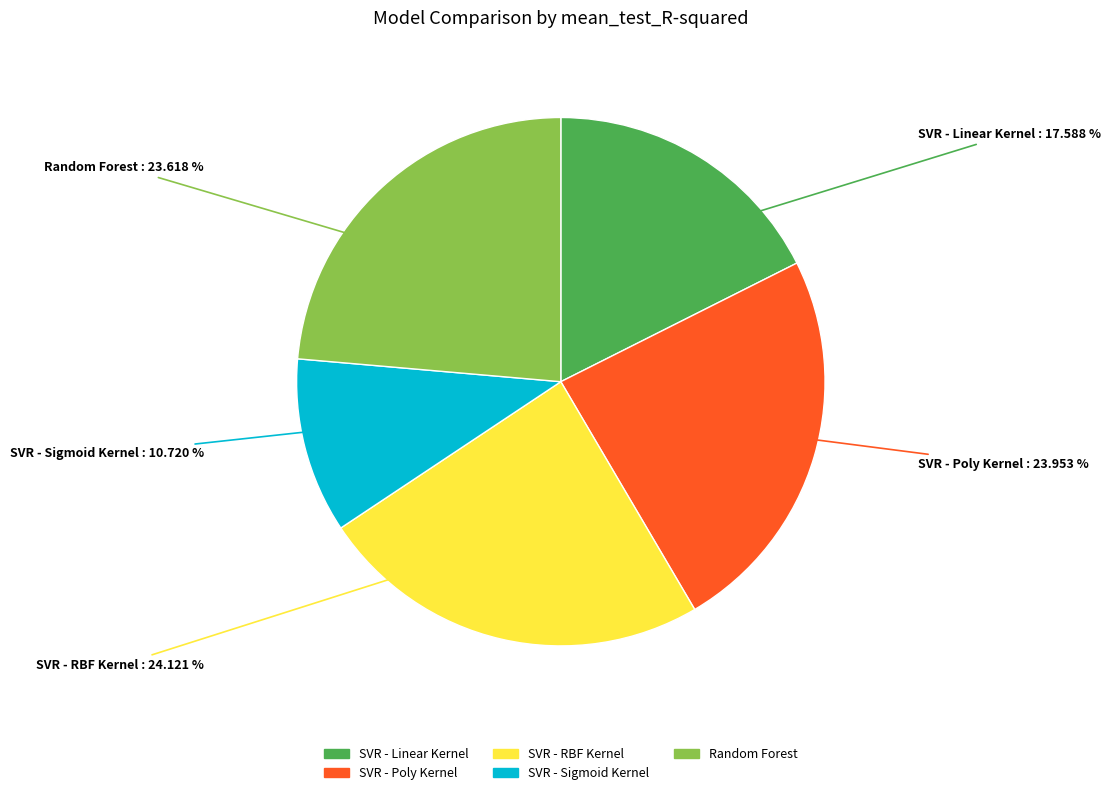

Count the number of slices in the pie.

5